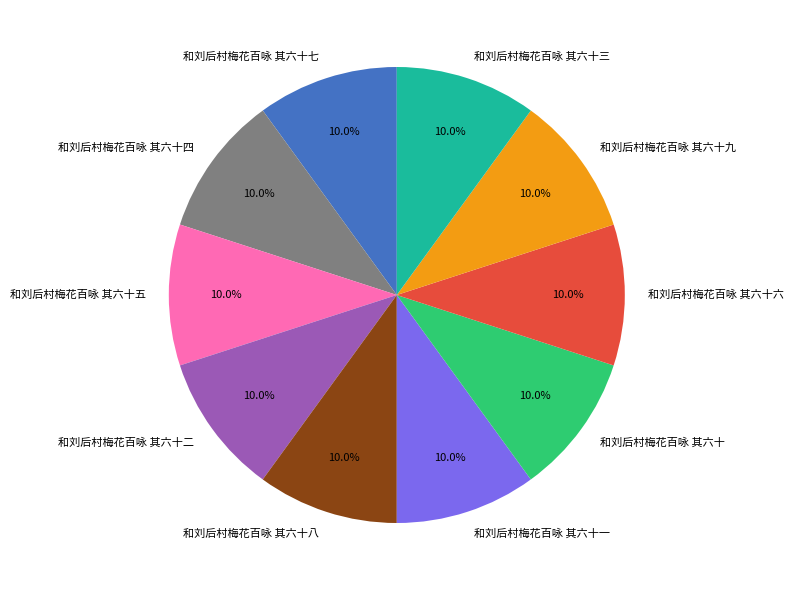

Is there a majority slice in this chart?

No